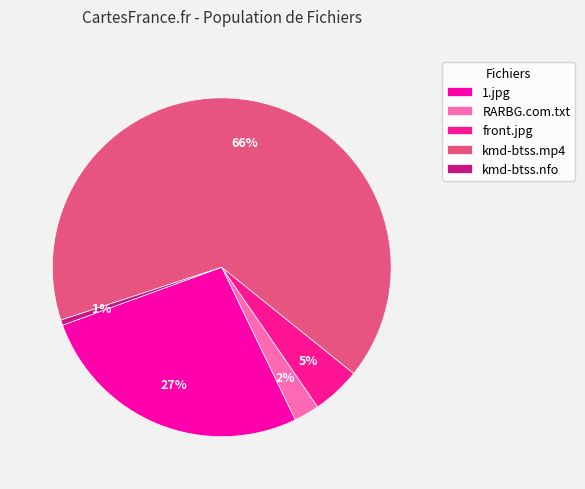

To the nearest percent, what is the combined percentage of front.jpg and RARBG.com.txt?

7%